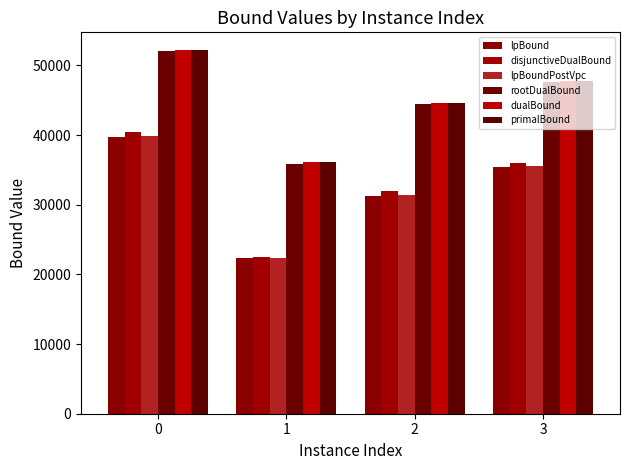

What is the approximate value of dualBound at 1?

36203.0